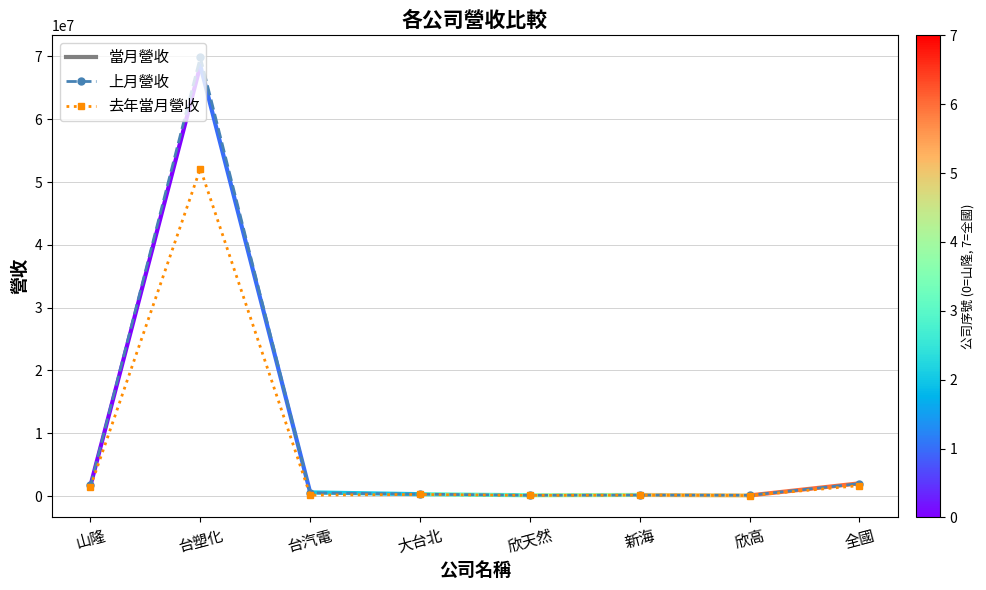

Where is the first local maximum for 去年當月營收?

台塑化